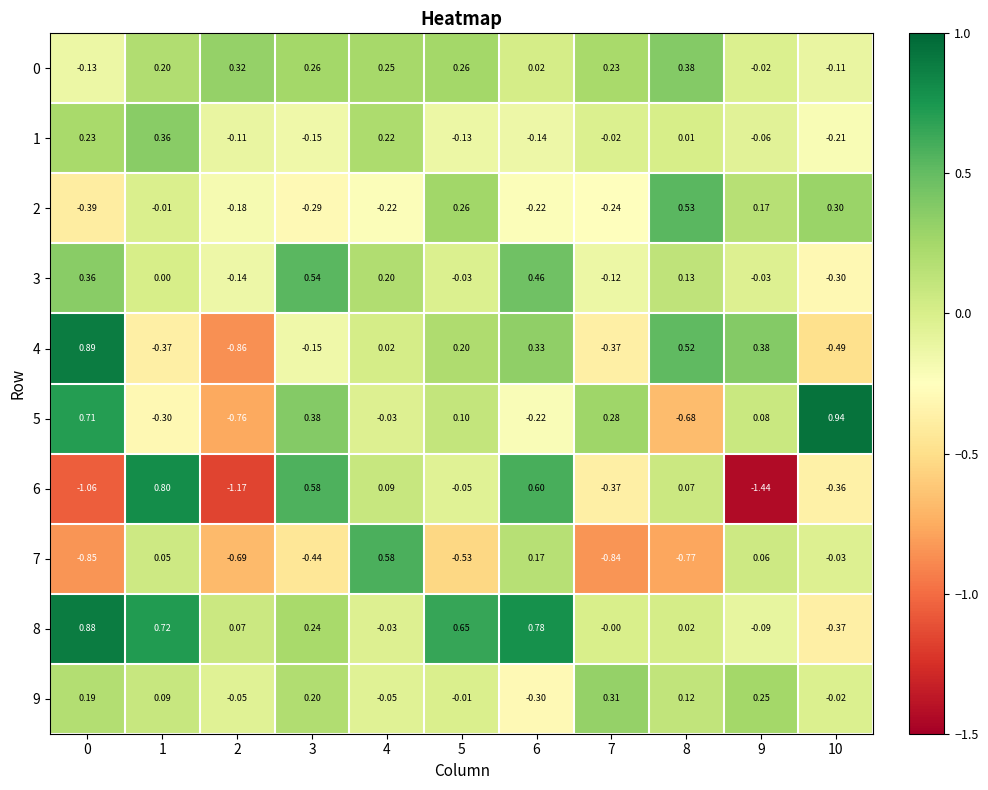

Which label corresponds to the smallest value in the chart?

9